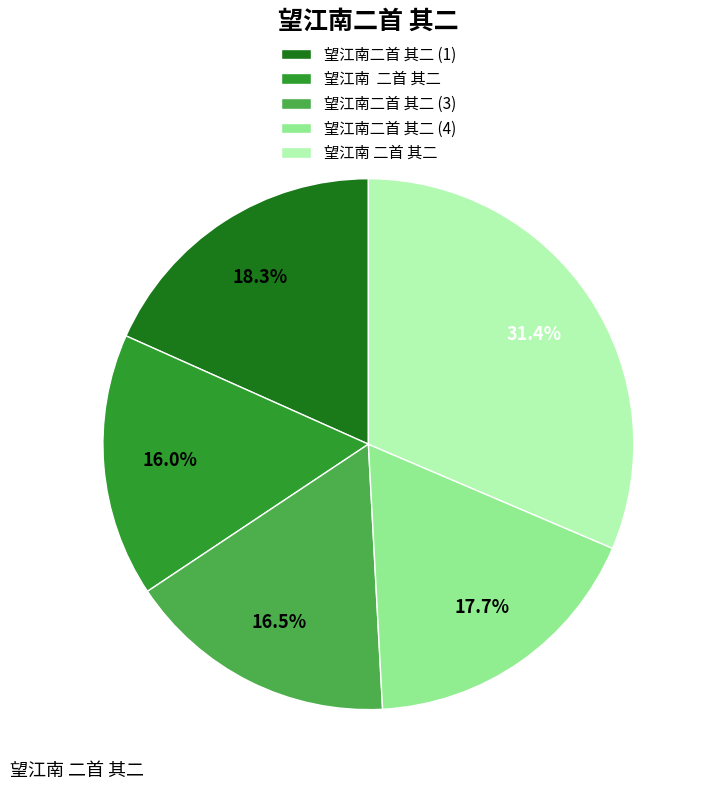

Does any single category account for the majority?

No